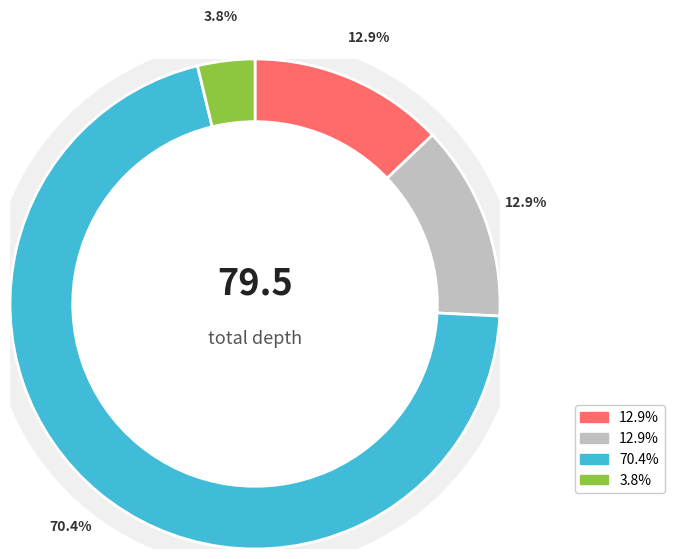

The depth=10.25 (light=NA) slice represents 13% of the pie. True or false?

True